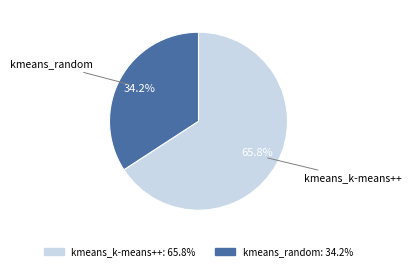

Approximately how many times larger is the value at kmeans_random compared to kmeans_k-means++?

0.5